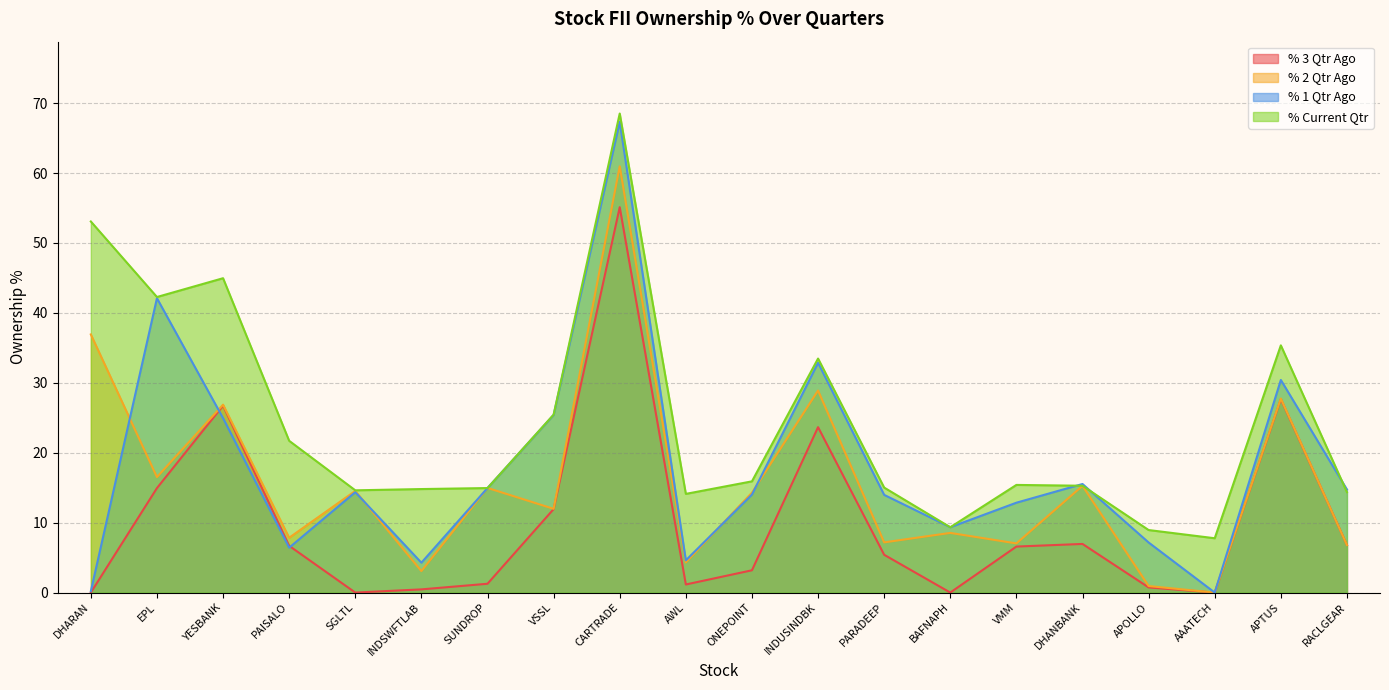

Rank the series by their maximum value, from lowest to highest.

% 3 Qtr Ago, % 2 Qtr Ago, % 1 Qtr Ago, % Current Qtr